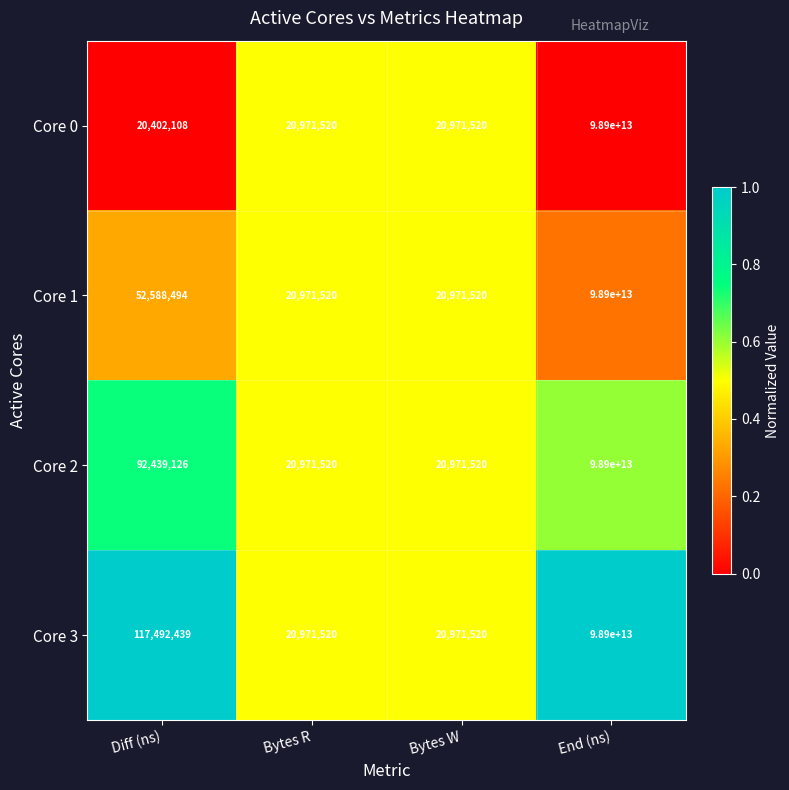

Rank the series by their average value, from lowest to highest.

Core 0, Core 1, Core 2, Core 3